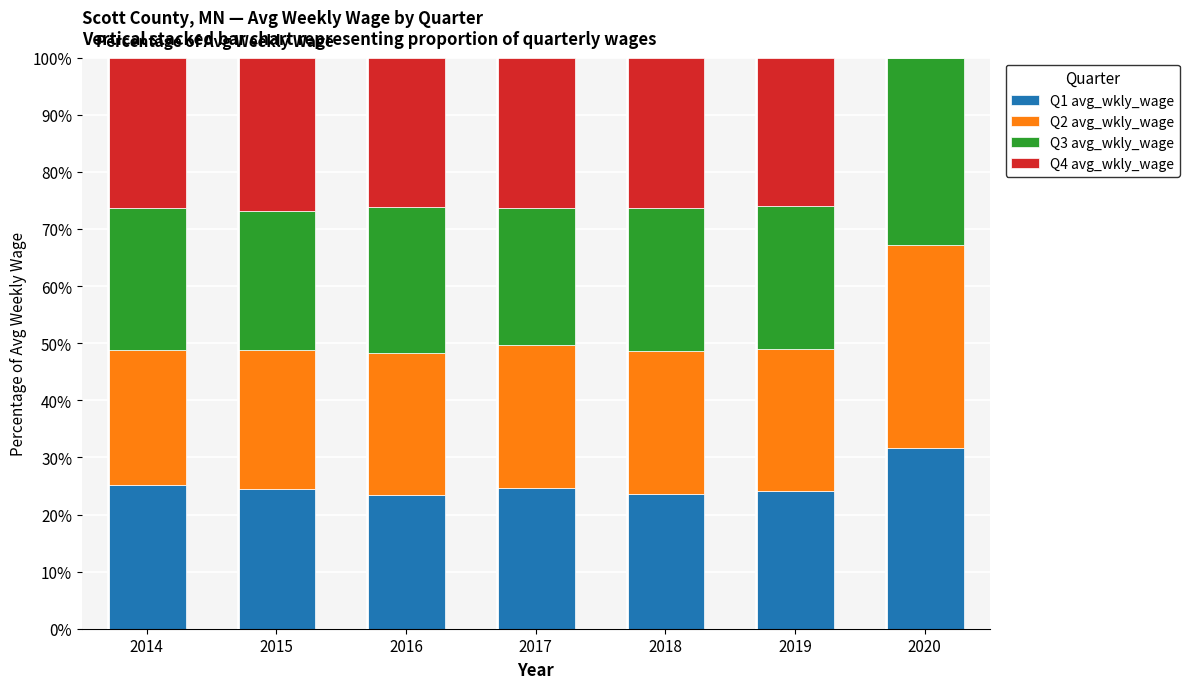

What is the sum of all Q1 avg_wkly_wage values?

176.9